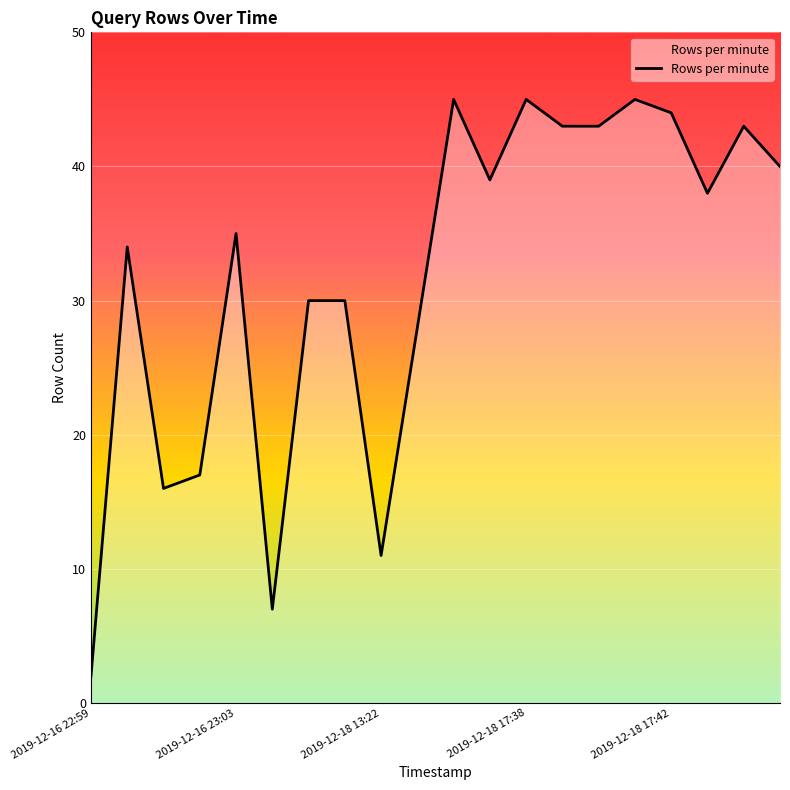

What is the sum of all values?

635